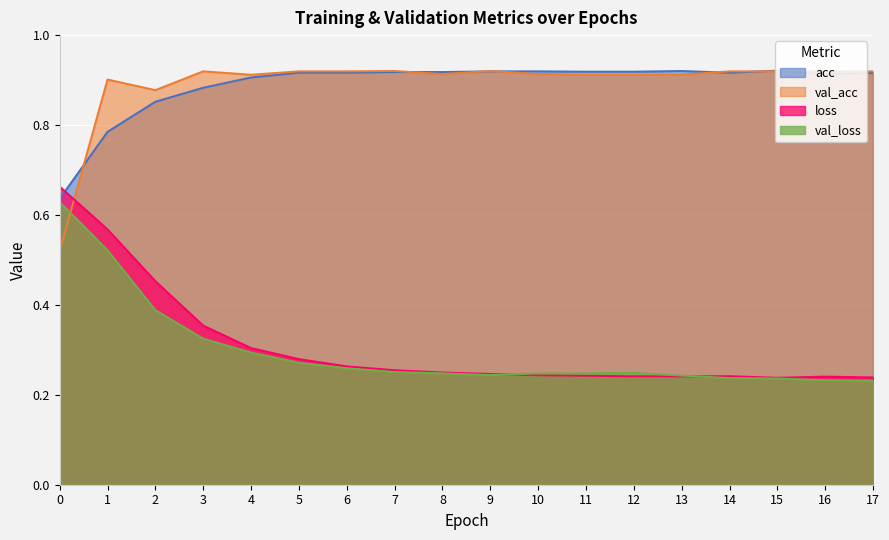

At which category does val_loss reach its first local valley?

9